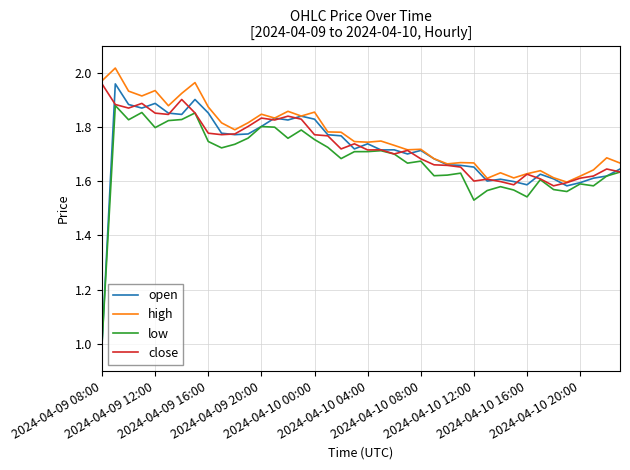

Which series has the widest spread of values?

open